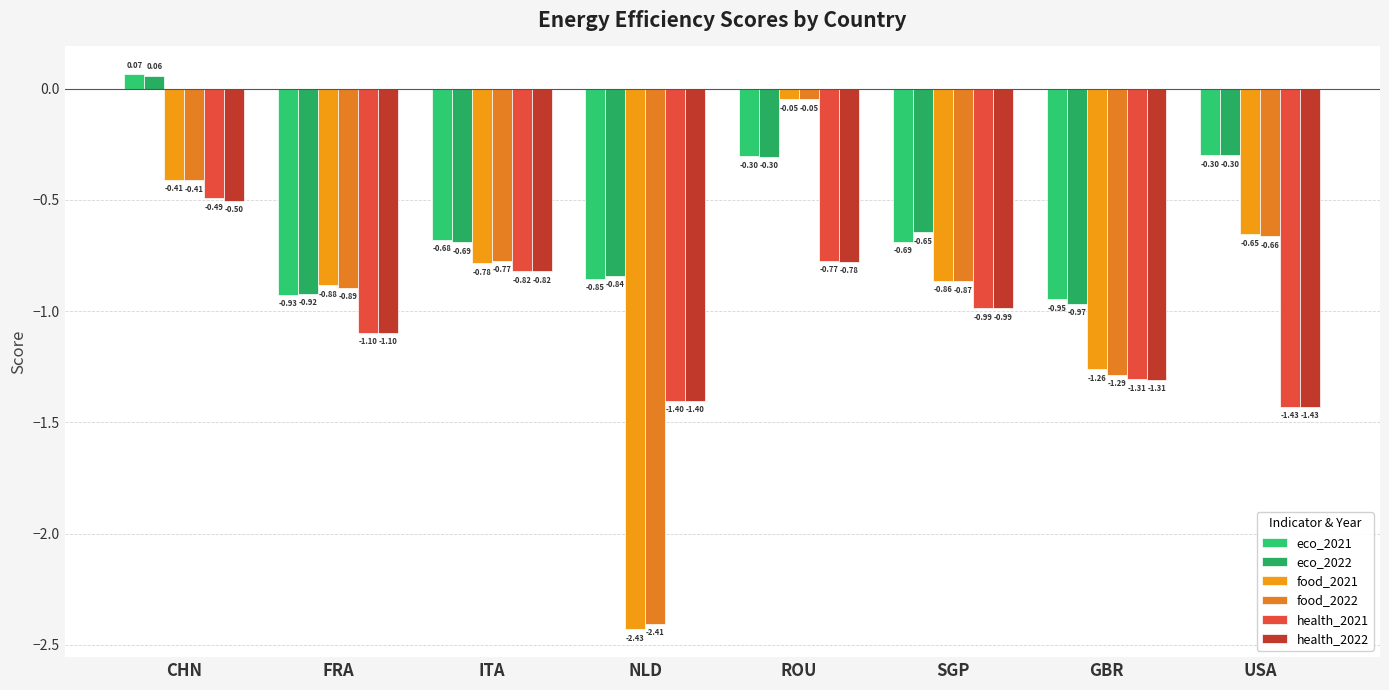

What is the sum of the food_2022 values at CHN and ITA?

-1.2